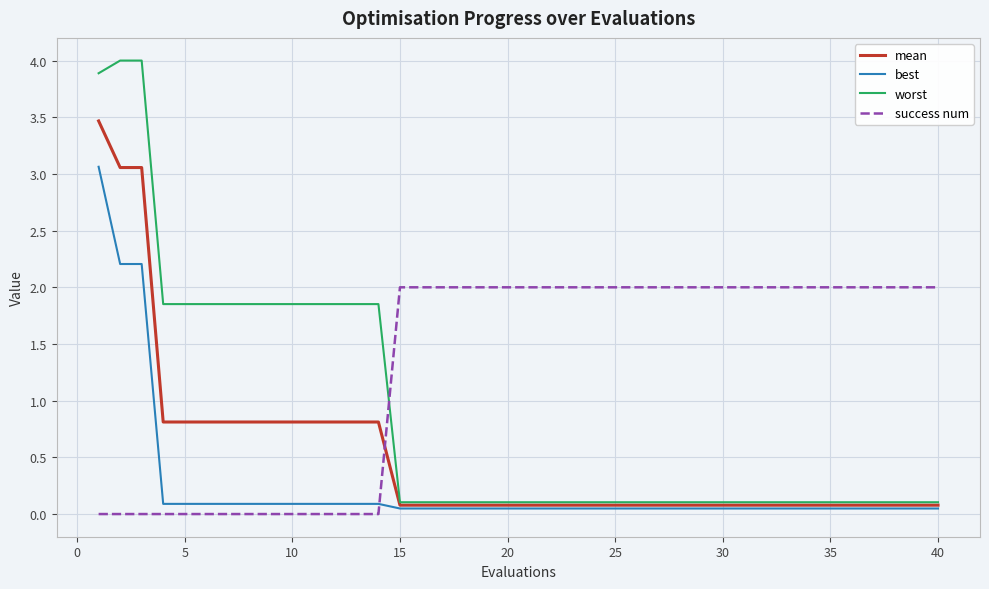

List the series in order of their peak value, highest first.

worst, mean, best, success num